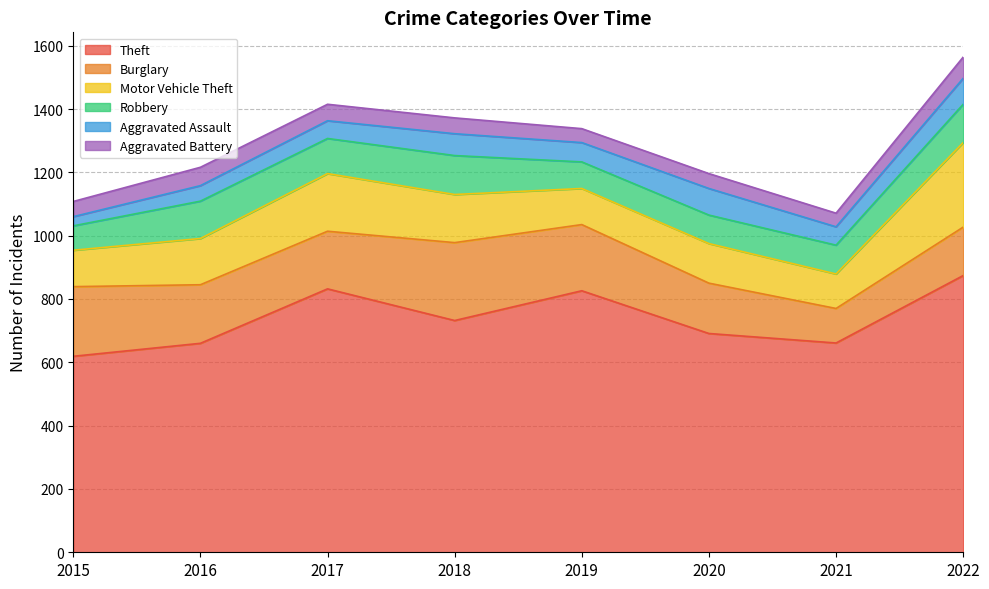

How many lines are shown in the chart?

6